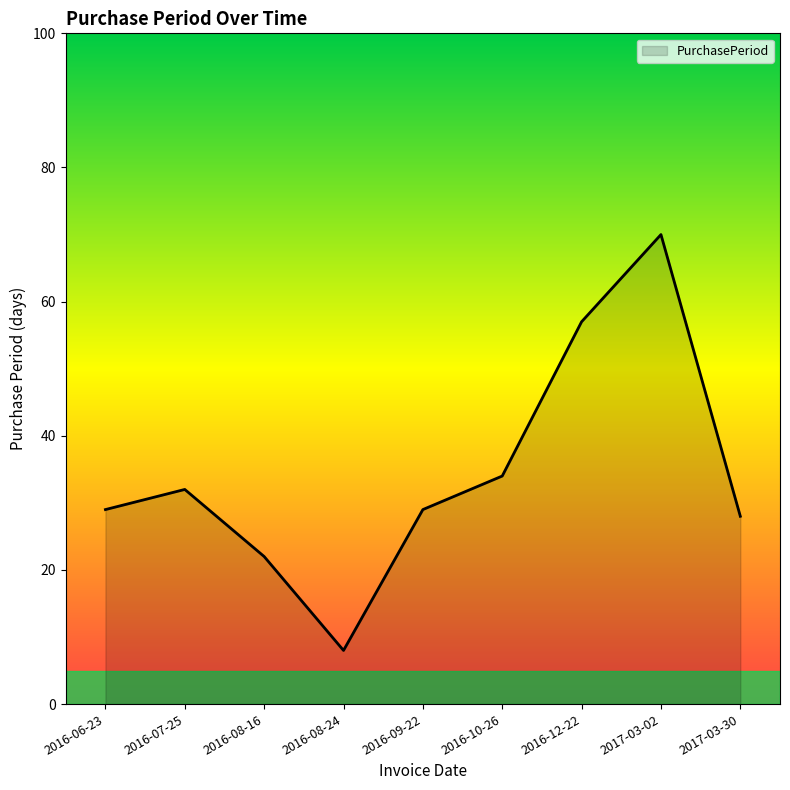

What is the difference between the second highest and minimum values?

49